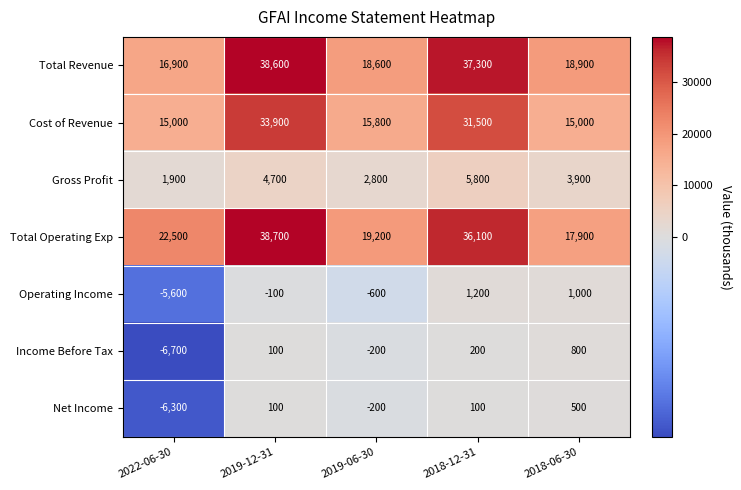

List the labels in order of Total Operating Exp value, smallest first.

2018-06-30, 2019-06-30, 2022-06-30, 2018-12-31, 2019-12-31